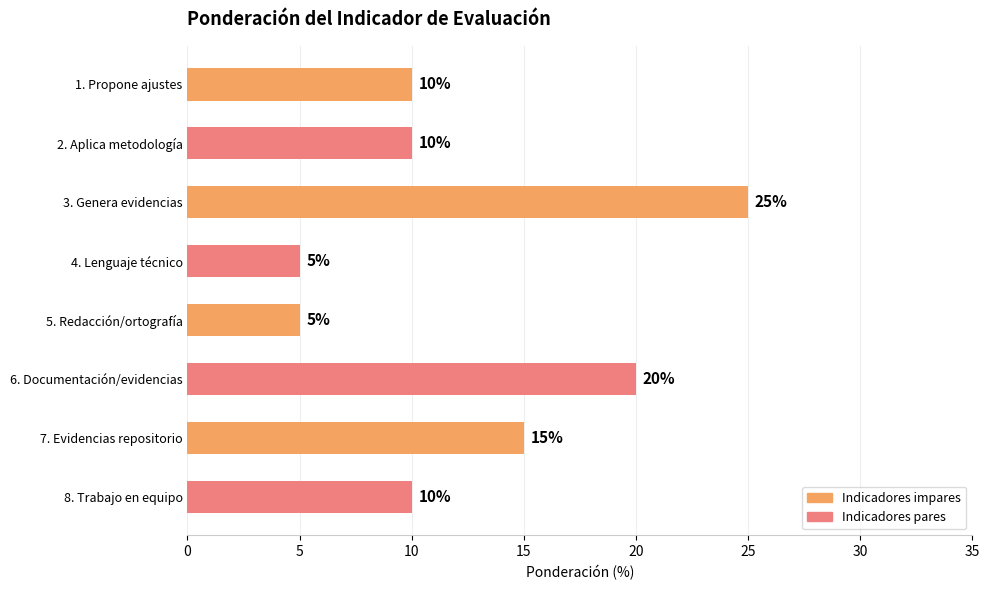

Which label corresponds to the largest value in the chart?

3. Genera evidencias